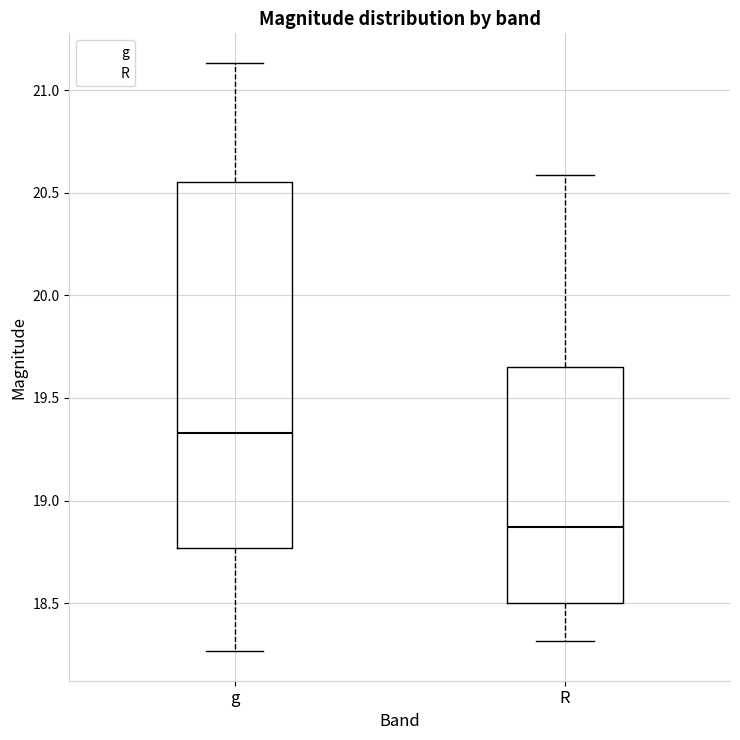

Reading left to right, transcribe this box plot: for each box, give where its median line is, the range the box spans, and where its two whiskers end, as read against the y-axis. The values are not printed on the chart, so give them approximately, as read against the axis.

g: median 19.35, box 18.75 to 20.55, whiskers 18.25 to 21.15
R: median 18.85, box 18.50 to 19.65, whiskers 18.30 to 20.60